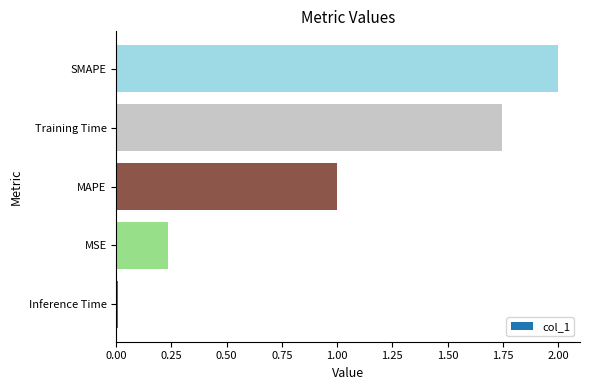

What is the difference between the maximum and minimum values?

2.0